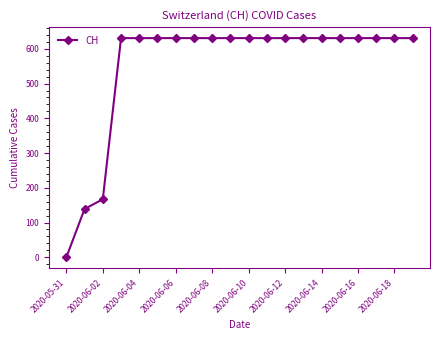

Reading left to right, list all the values displayed in this chart.

0	139	167	631	631	631	631	631	631	631	631	631	631	631	631	631	631	631	631	631